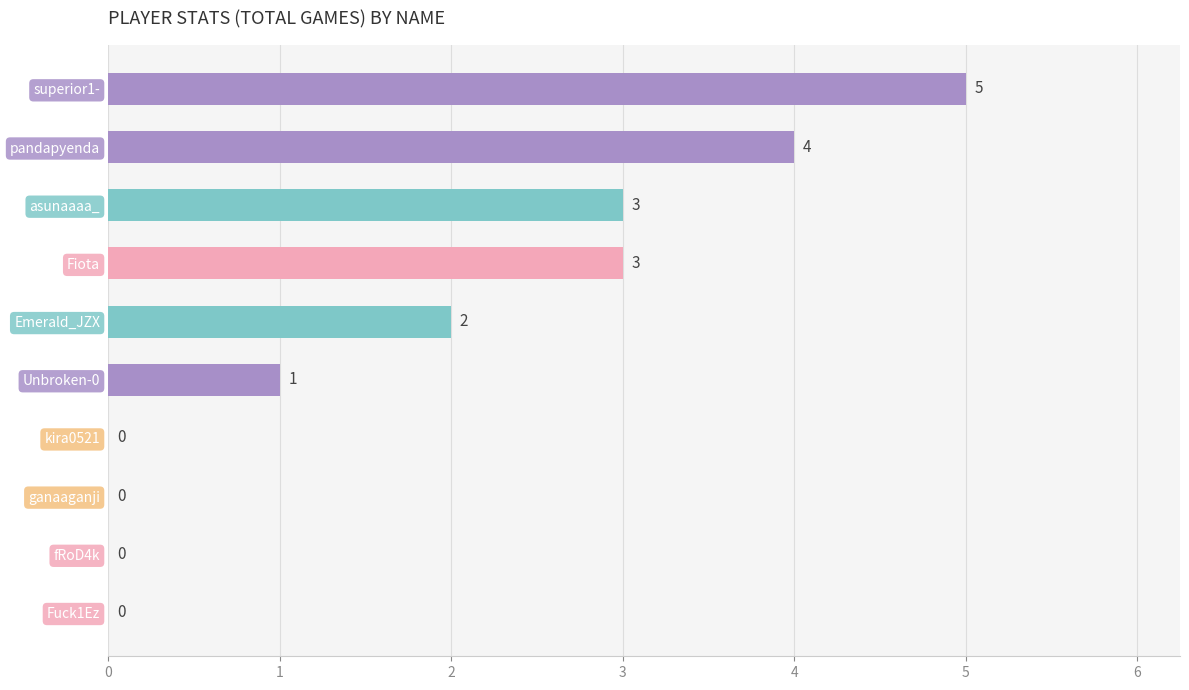

What is the sum of the values at Fuck1Ez and Fiota?

3